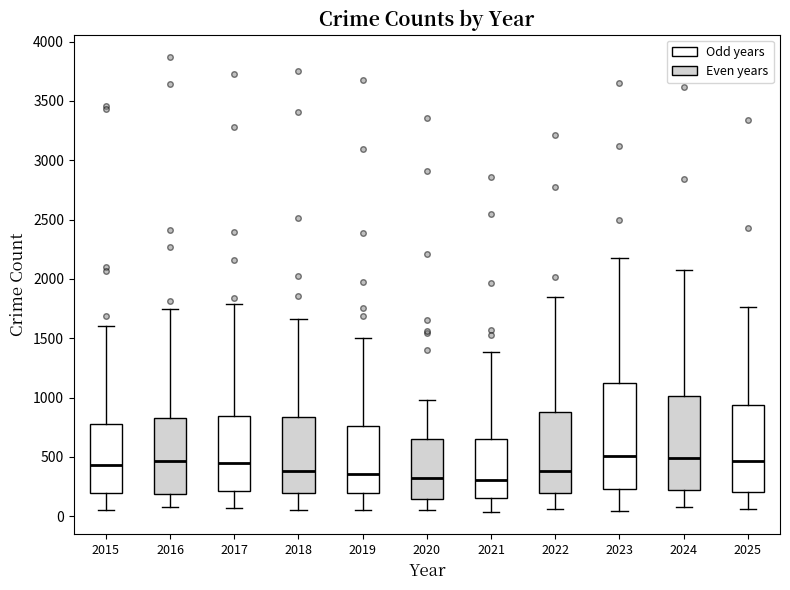

Reading left to right, read every box against the y-axis: the position of its median line, the range the box covers, and the ends of its whiskers. The values are not printed on the chart, so give them approximately, as read against the axis.

2015: median 450, box 200 to 800, whiskers 50 to 1600
2016: median 450, box 200 to 850, whiskers 100 to 1750
2017: median 450, box 200 to 850, whiskers 50 to 1800
2018: median 400, box 200 to 850, whiskers 50 to 1650
2019: median 350, box 200 to 750, whiskers 50 to 1500
2020: median 300, box 150 to 650, whiskers 50 to 1000
2021: median 300, box 150 to 650, whiskers 50 to 1400
2022: median 400, box 200 to 850, whiskers 50 to 1850
2023: median 500, box 250 to 1100, whiskers 50 to 2150
2024: median 500, box 200 to 1000, whiskers 100 to 2100
2025: median 450, box 200 to 950, whiskers 50 to 1750